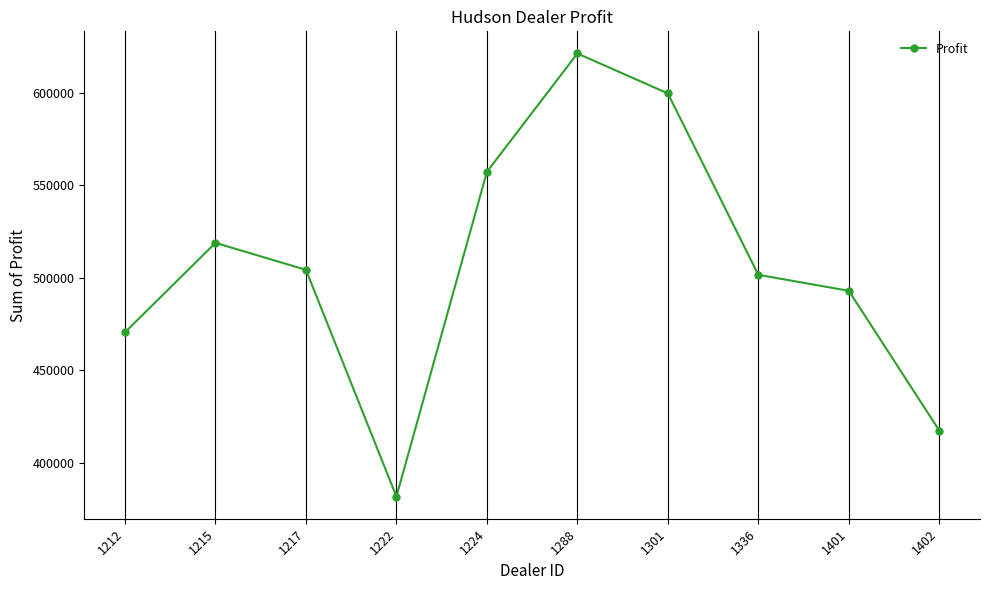

What is the sum of all values?

5064761.8